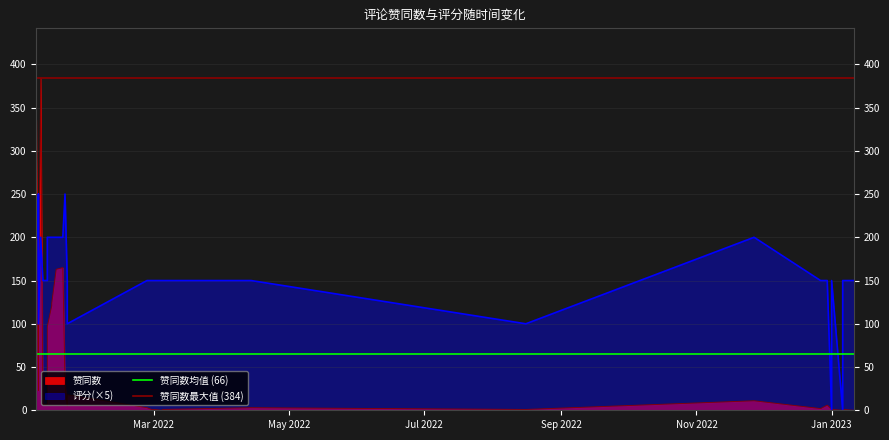

What is the sum of all 赞同数均值 (66) values?

131.0